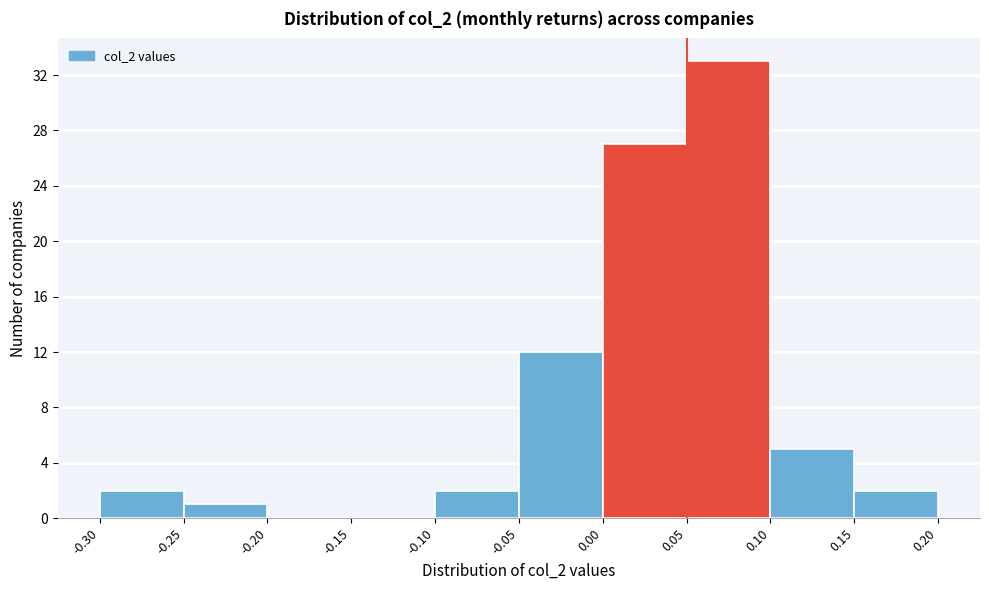

Reading left to right, transcribe this chart: for each bar, give the range it covers on the x-axis and its height. The values are not printed on the chart, so give them approximately, as read against the axis.

-0.30 to -0.25: 2
-0.25 to -0.20: 1
-0.20 to -0.15: 0
-0.15 to -0.10: 0
-0.10 to -0.05: 2
-0.05 to 0.00: 12
0.00 to 0.05: 27
0.05 to 0.10: 33
0.10 to 0.15: 5
0.15 to 0.20: 2